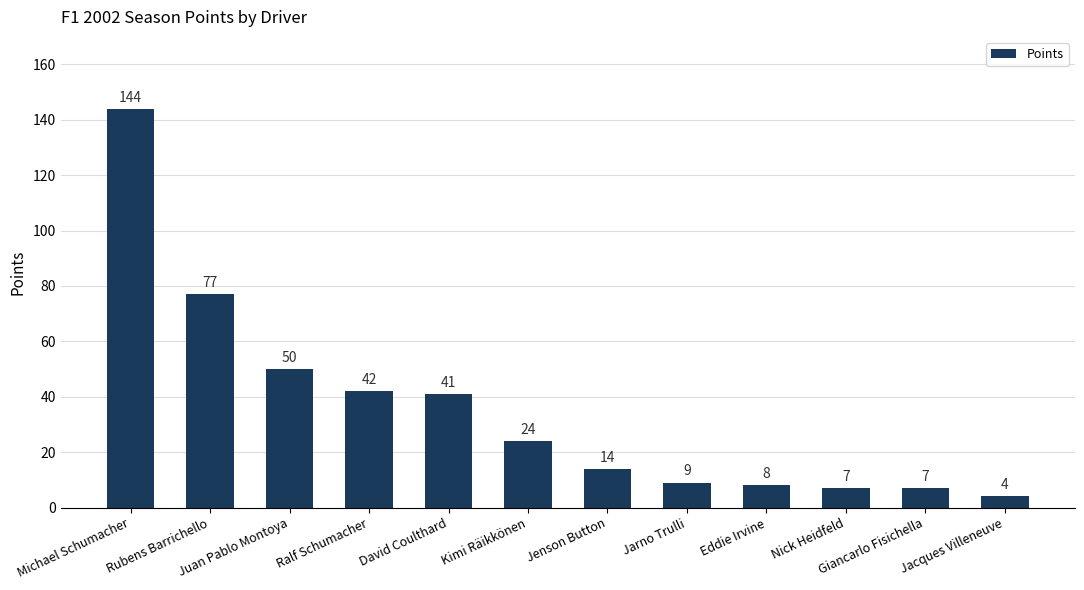

Where does the data first go above 24?

Michael Schumacher